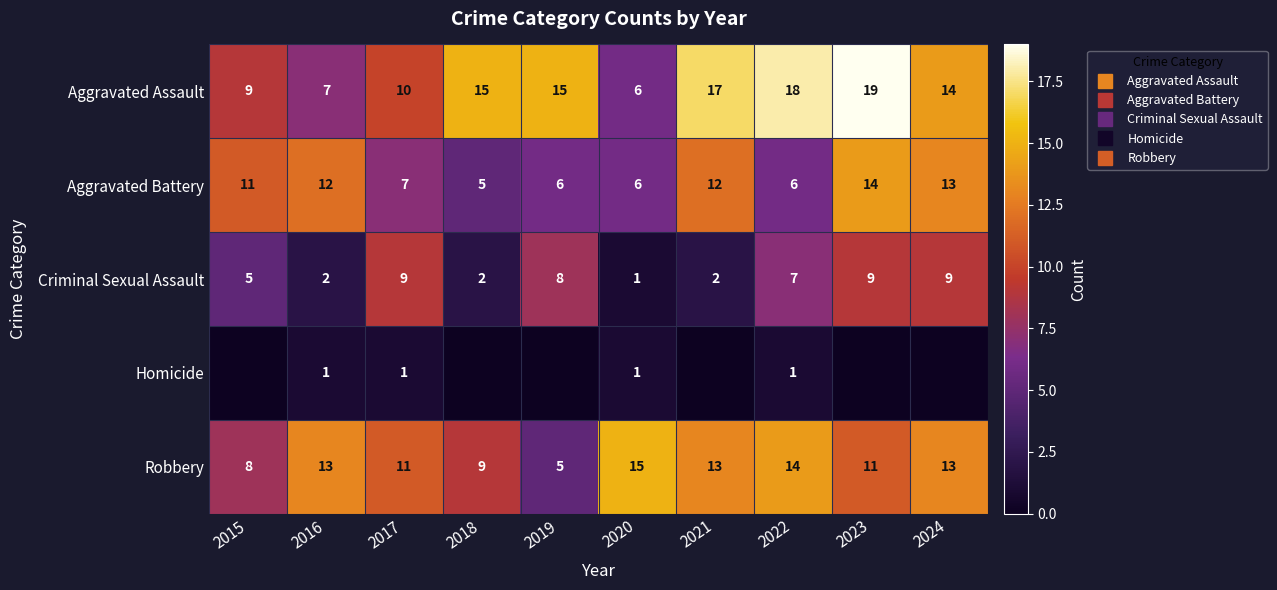

Which has a higher value, 2016 or 2019?

2019